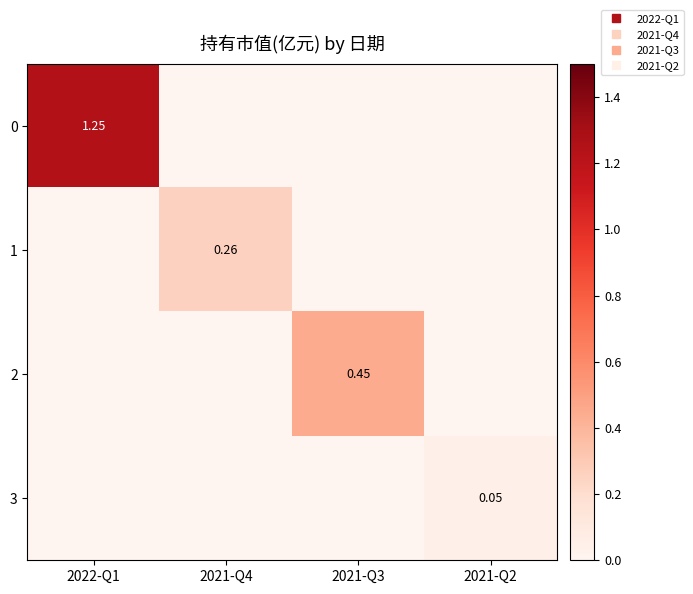

The 2 series shows 0.5 at 2021-Q3. True or false?

True